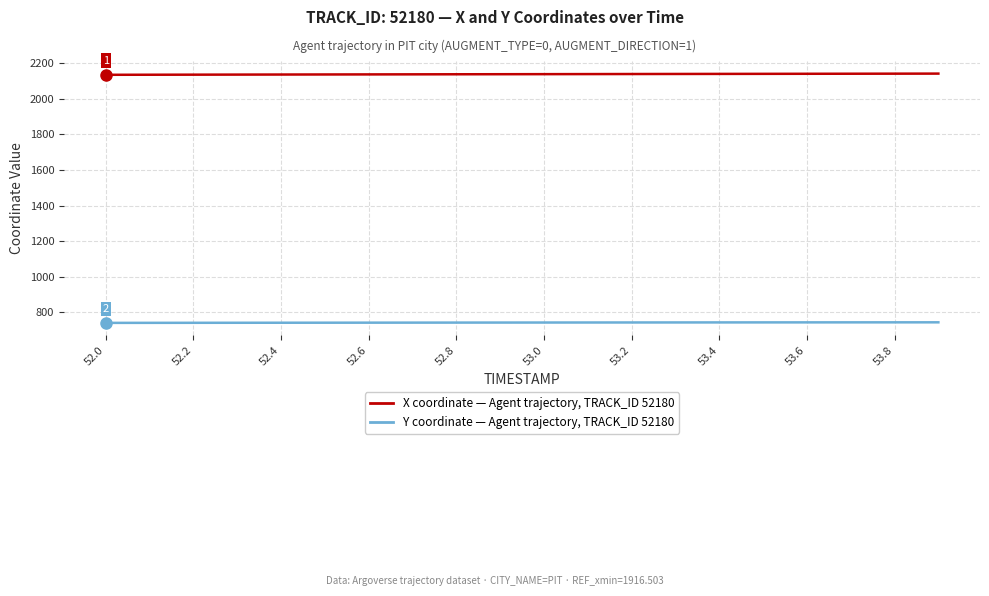

What is the minimum value shown in the chart?

739.2